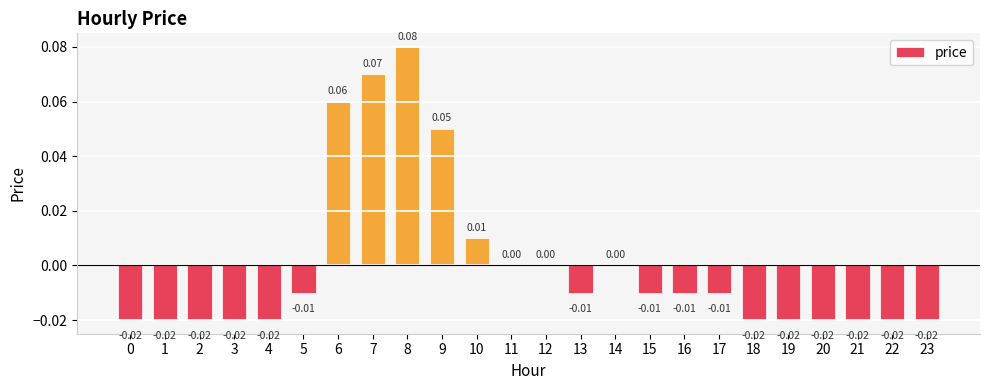

Which has a higher value, 10 or 9?

9